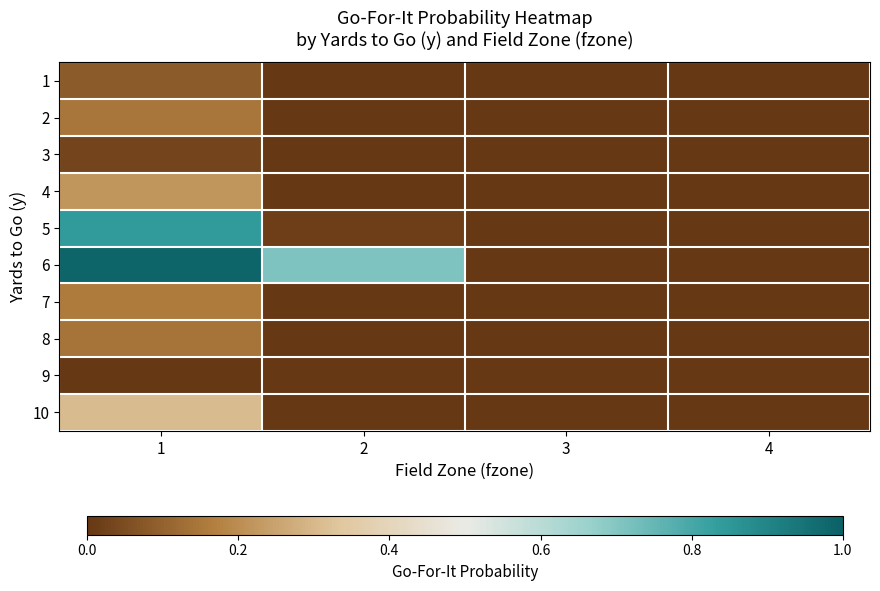

What is the greatest value displayed?

1.0